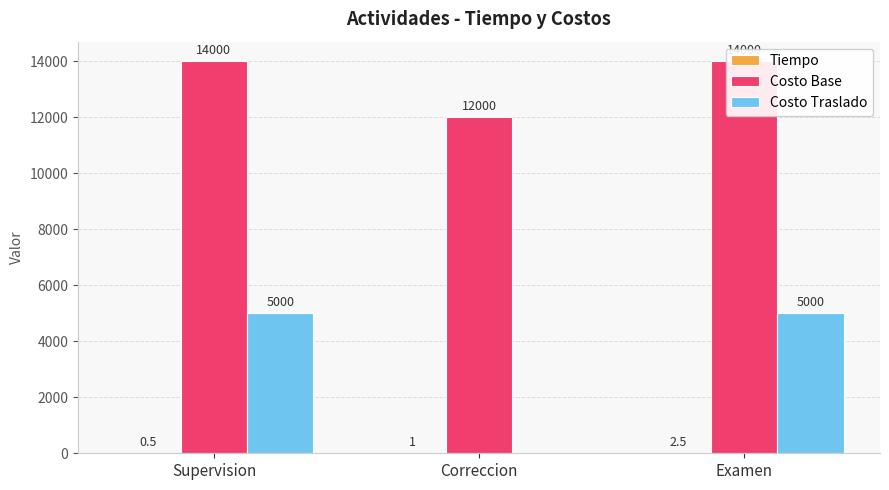

Reading left to right, transcribe all the data shown in this chart.

Tiempo: Supervision=0.5	Correccion=1.0	Examen=2.5
Costo Base: Supervision=14000.0	Correccion=12000.0	Examen=14000.0
Costo Traslado: Supervision=5000.0	Correccion=0.0	Examen=5000.0